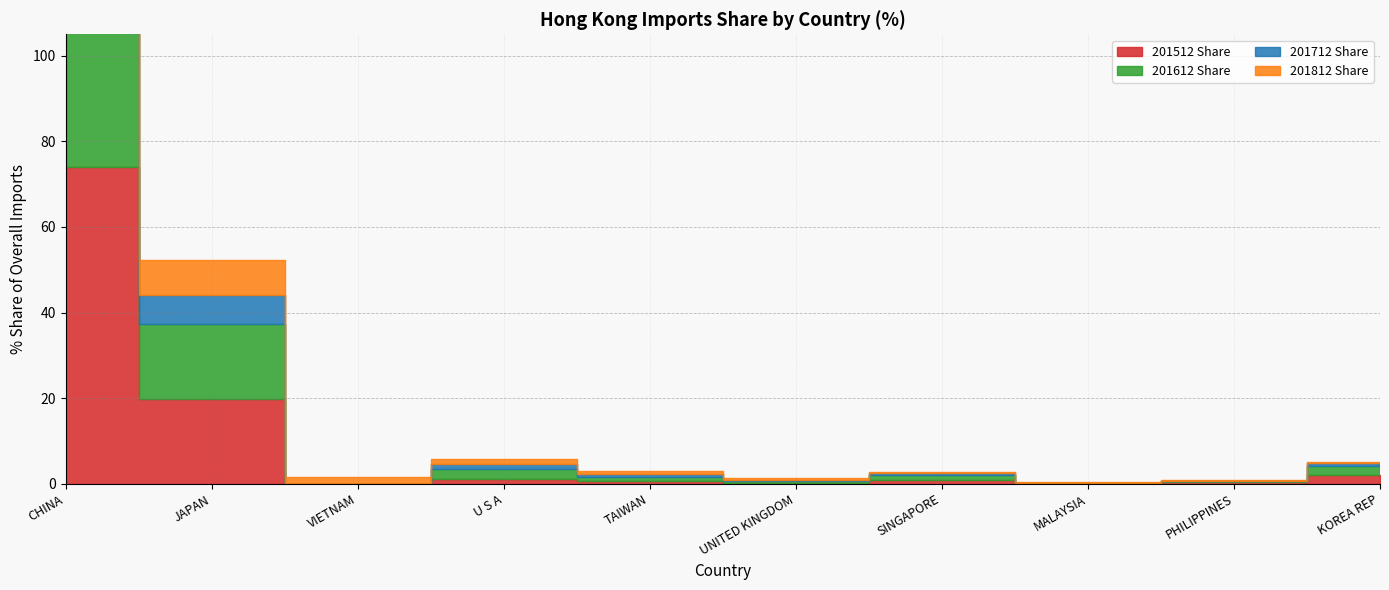

How many intersections are there between 201512 Share and 201712 Share?

7